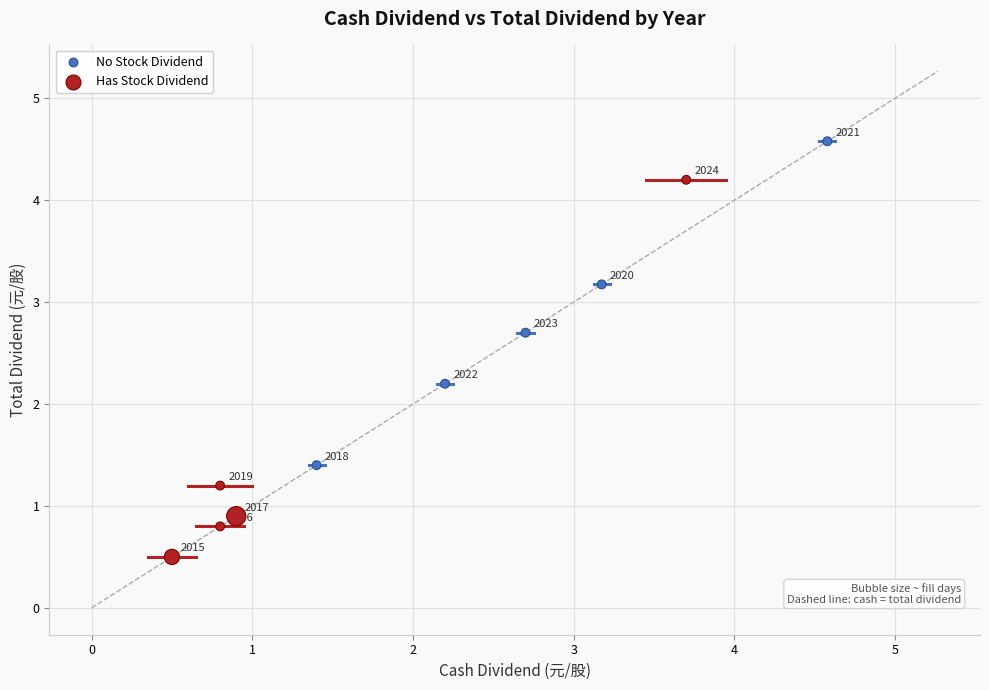

Which series reaches the minimum Y coordinate?

Has Stock Dividend